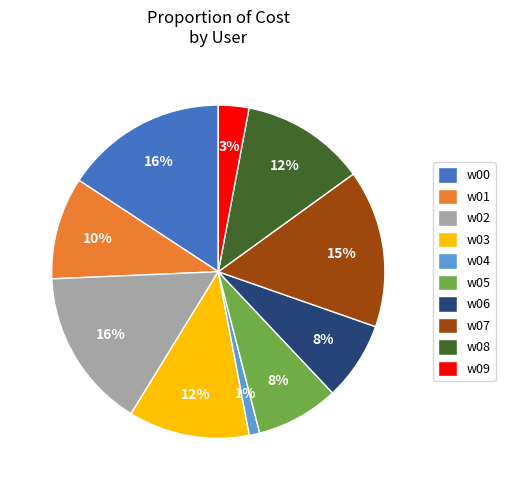

Which category has the smallest portion of the pie?

w04